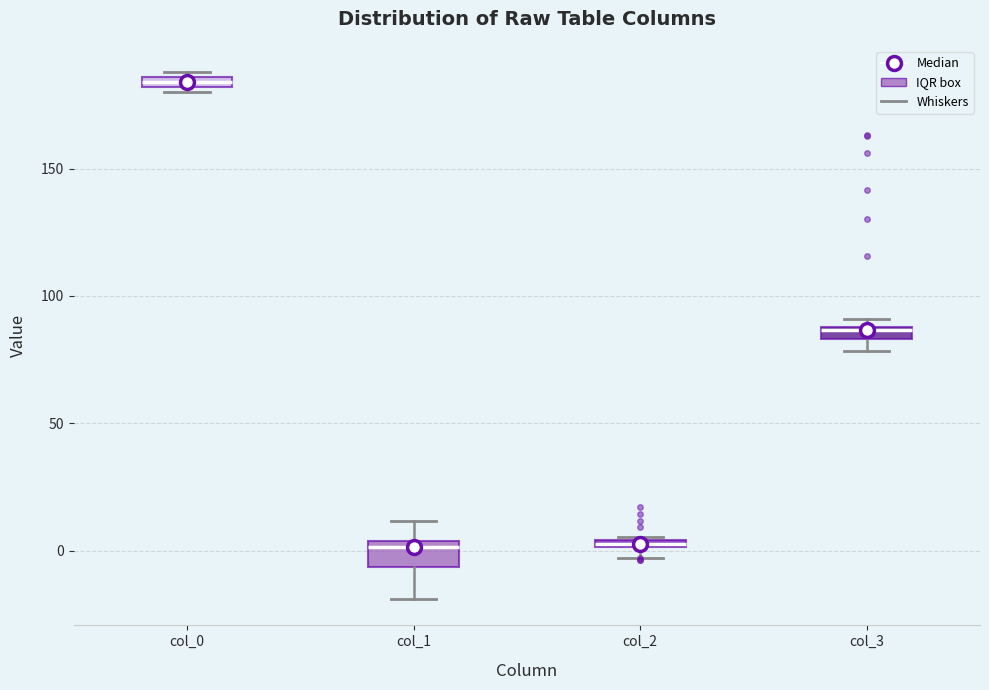

Which box is the tallest, from its lower edge to its upper edge?

col_1